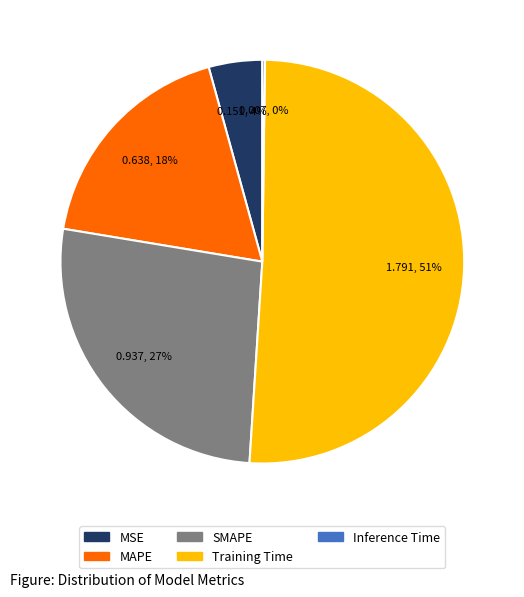

The Training Time slice represents 42% of the pie. True or false?

False